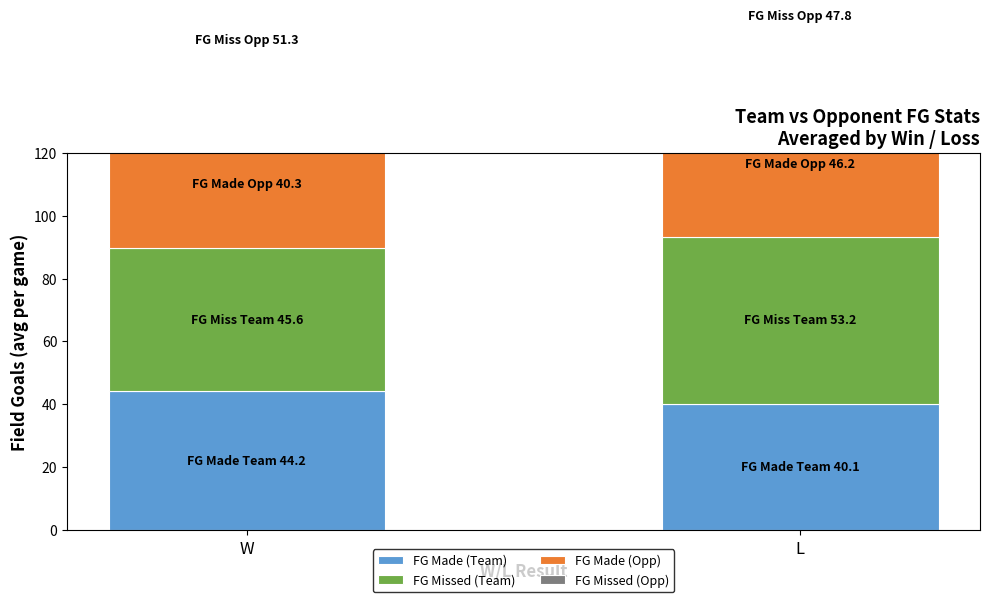

Reading left to right, transcribe all the data shown in this chart.

FG Made (Team): 44.2	40.1
FG Missed (Team): 45.6	53.2
FG Made (Opp): 40.3	46.2
FG Missed (Opp): 51.3	47.8